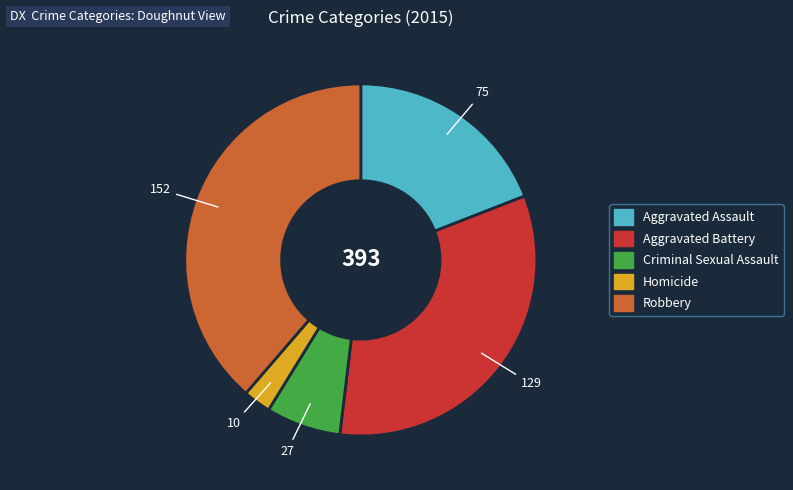

Does any single category account for the majority?

No